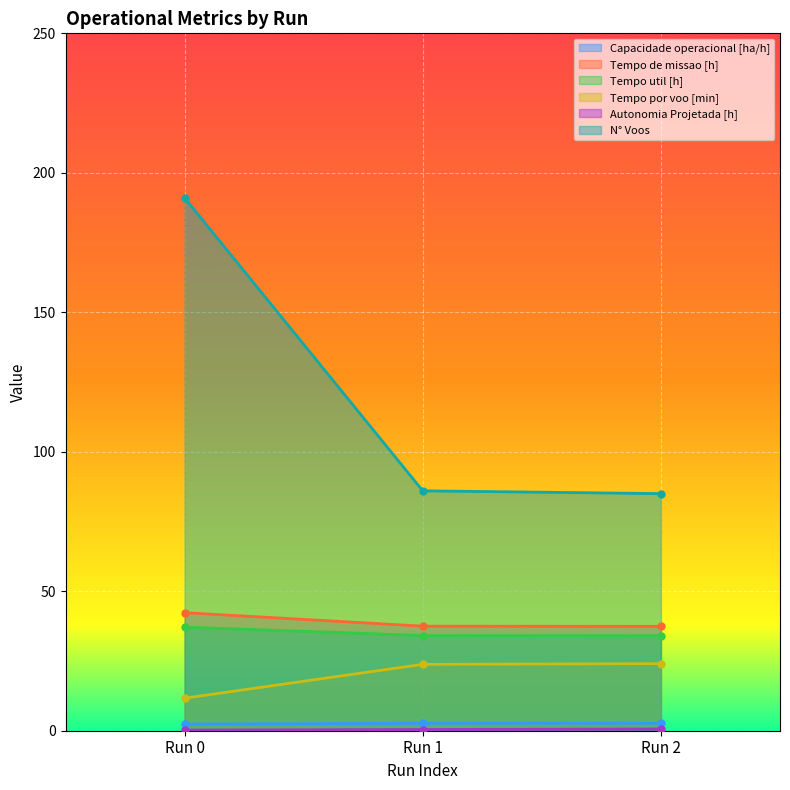

What is the value of the Tempo util [h] point at the 1st from the left?

37.1